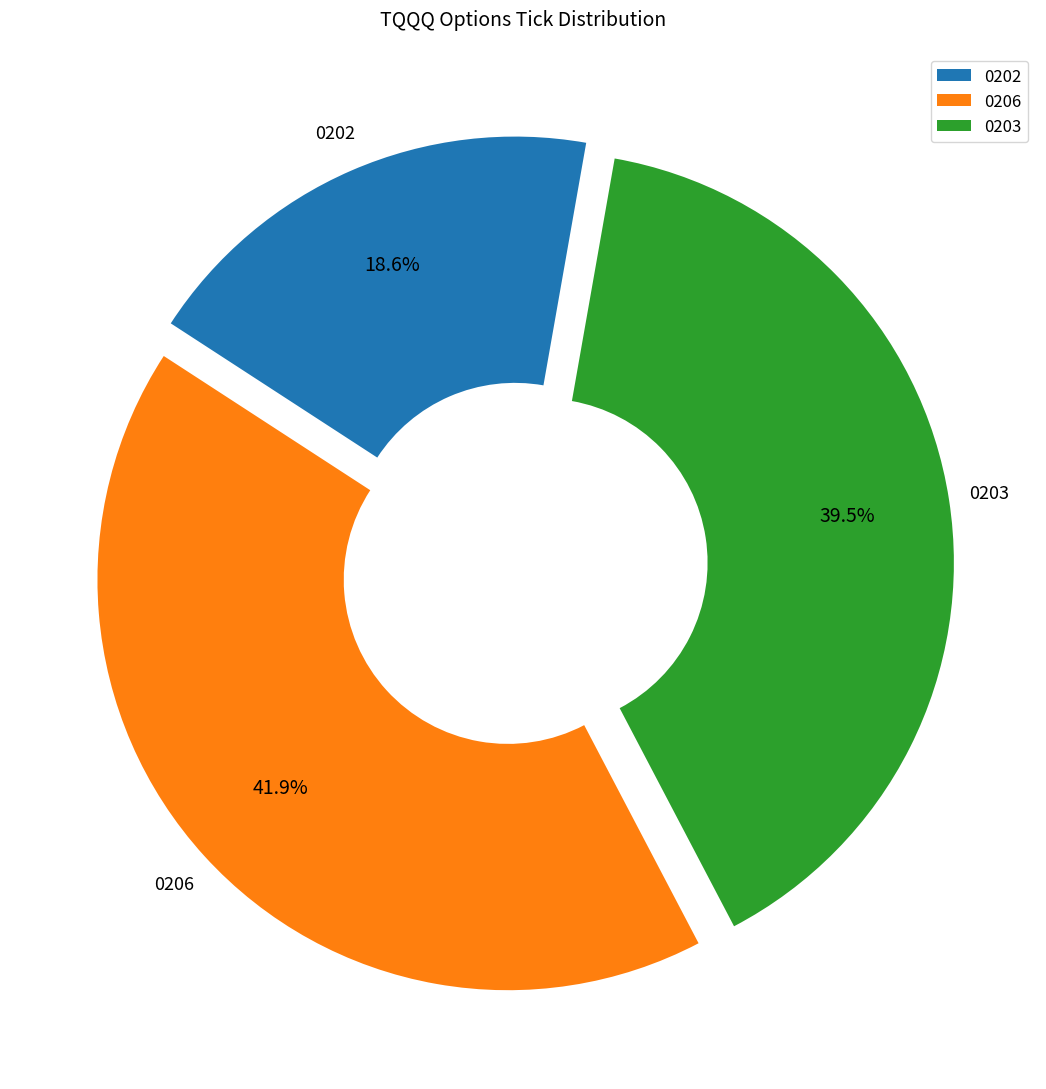

Count the number of slices in the pie.

3